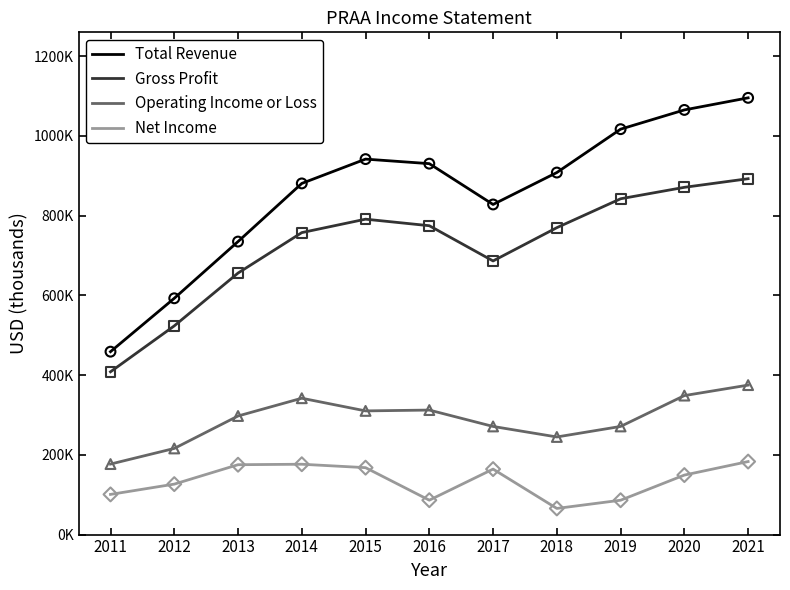

Is the value of Operating Income or Loss at 2015 greater than the value of Net Income at 2014?

Yes